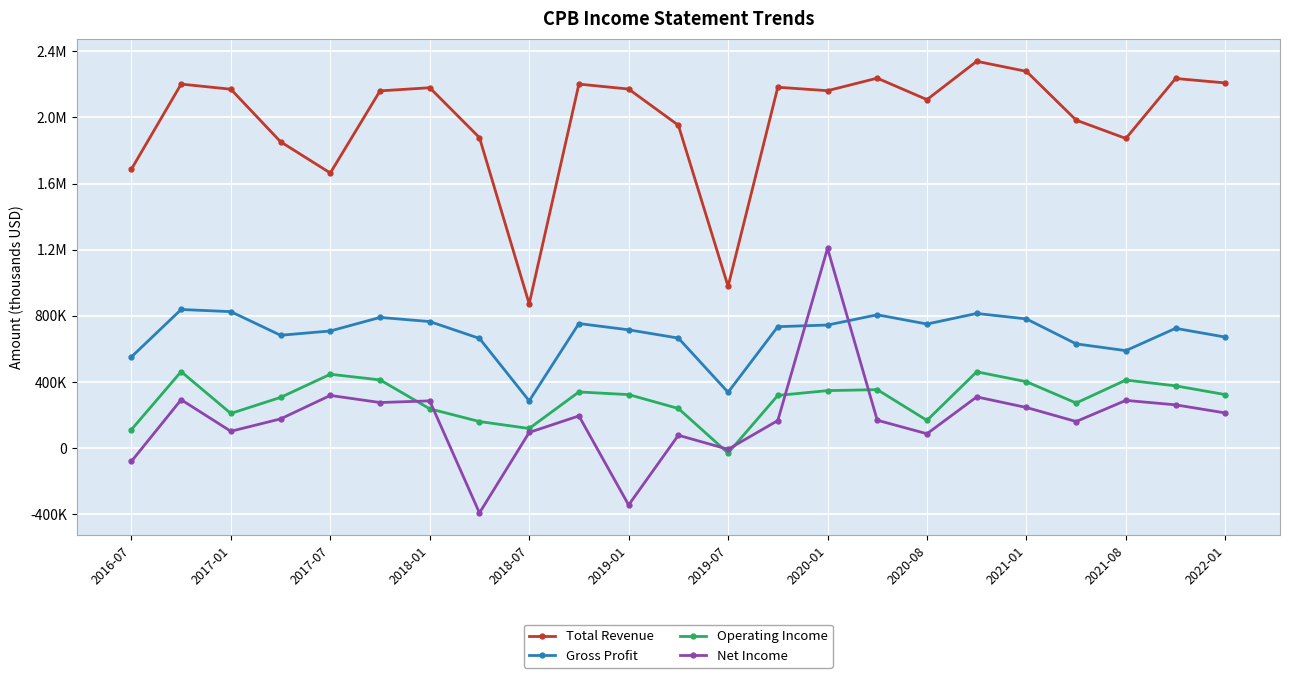

Does the chart have visible grid lines?

Yes